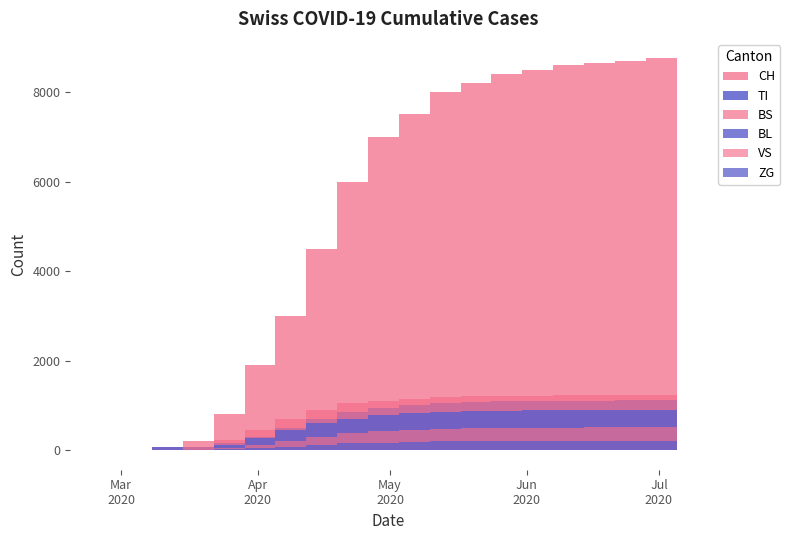

How many values in the BL series exceed 780?

9